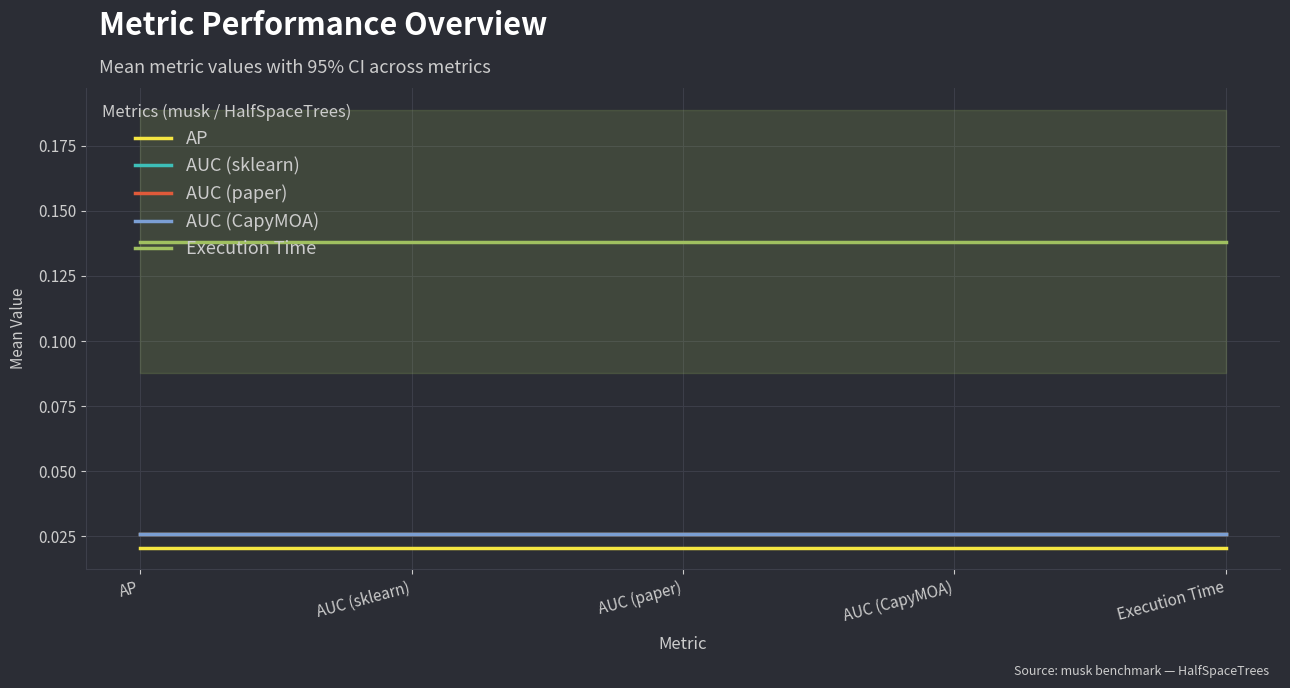

What position from the left is AP?

1